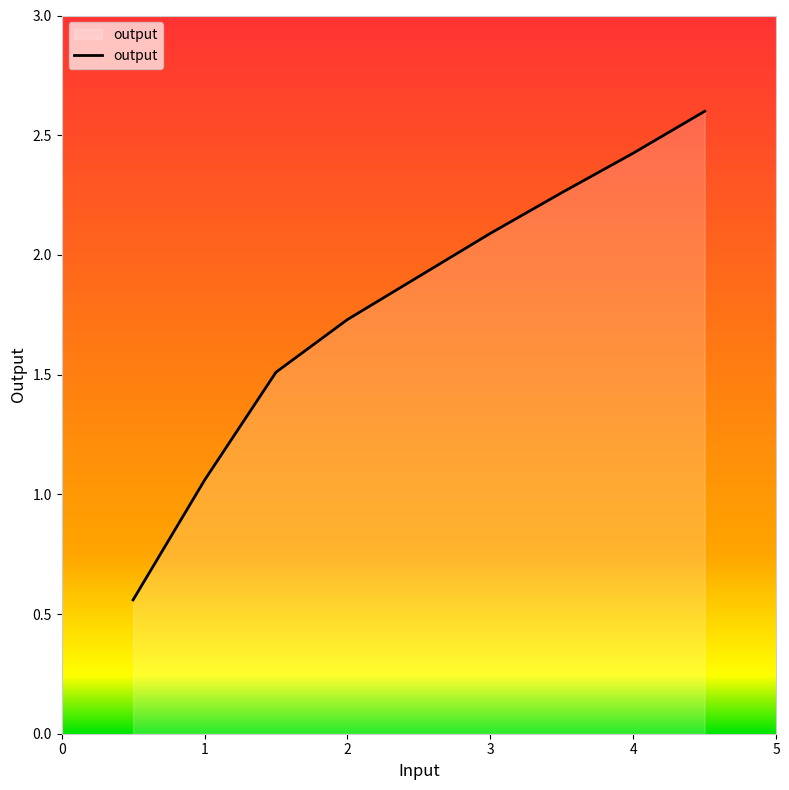

What is the greatest value displayed?

2.6